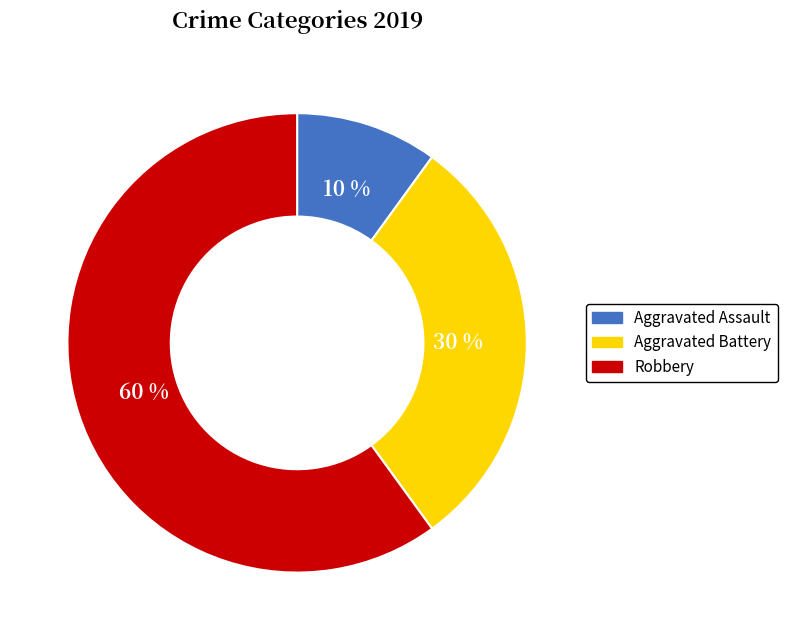

What is the ratio of the value at Aggravated Battery to the value at Aggravated Assault?

3.0